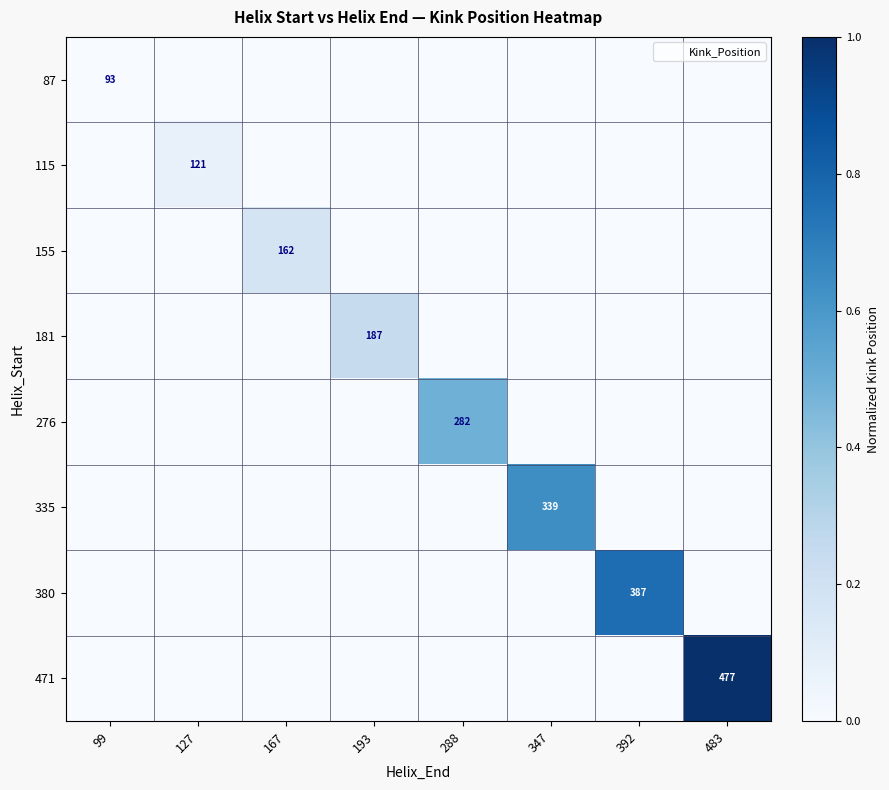

Where is 276 nearest to the value 0?

99